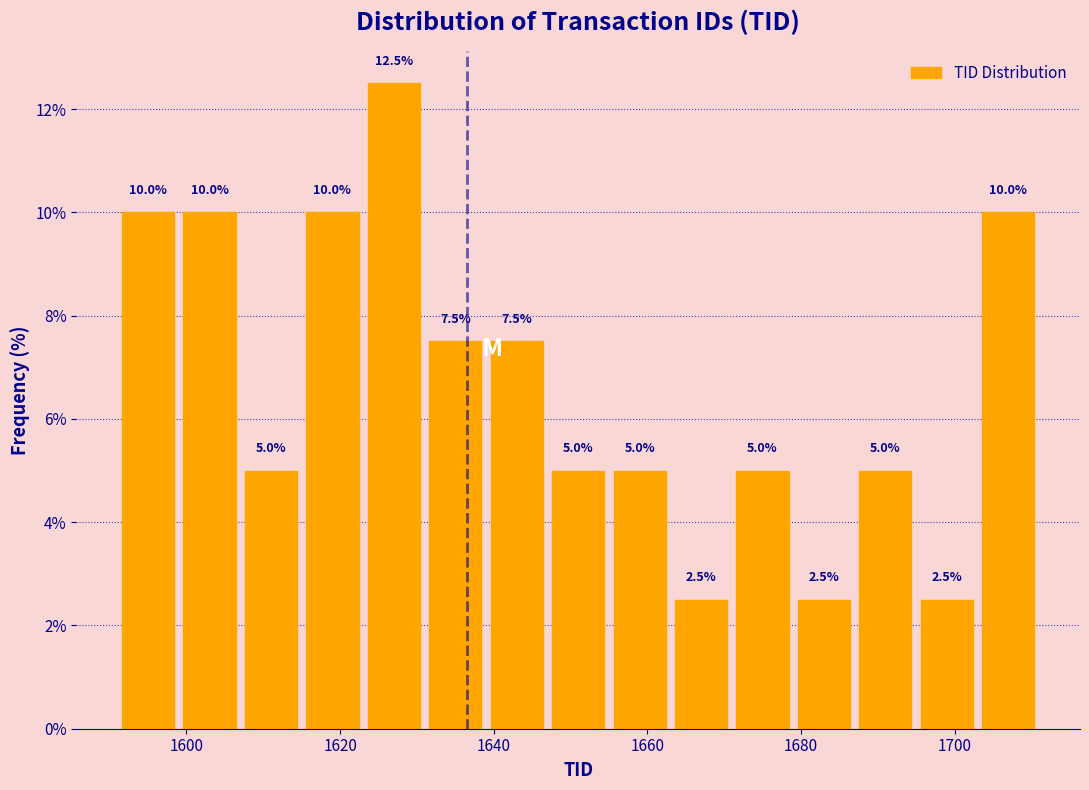

Reading left to right, list every bar in this chart as the range it spans on the x-axis followed by its height. The bar edges are not printed on the chart, so give them approximately, as read against the axis.

1591 to 1599: 10.0
1599 to 1607: 10.0
1607 to 1615: 5.0
1615 to 1623: 10.0
1623 to 1631: 12.5
1631 to 1639: 7.5
1639 to 1647: 7.5
1647 to 1655: 5.0
1655 to 1663: 5.0
1663 to 1671: 2.5
1671 to 1679: 5.0
1679 to 1687: 2.5
1687 to 1695: 5.0
1695 to 1703: 2.5
1703 to 1711: 10.0